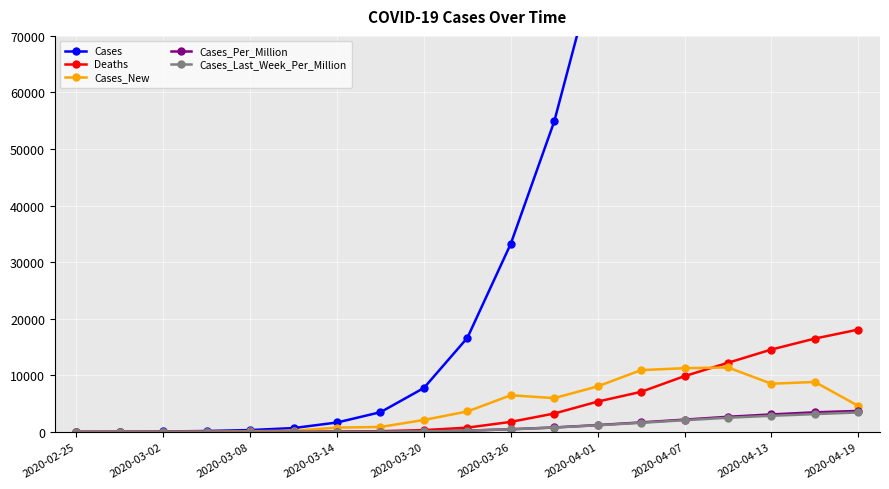

The value of Cases_New at 2020-04-13 is 8531. True or false?

True